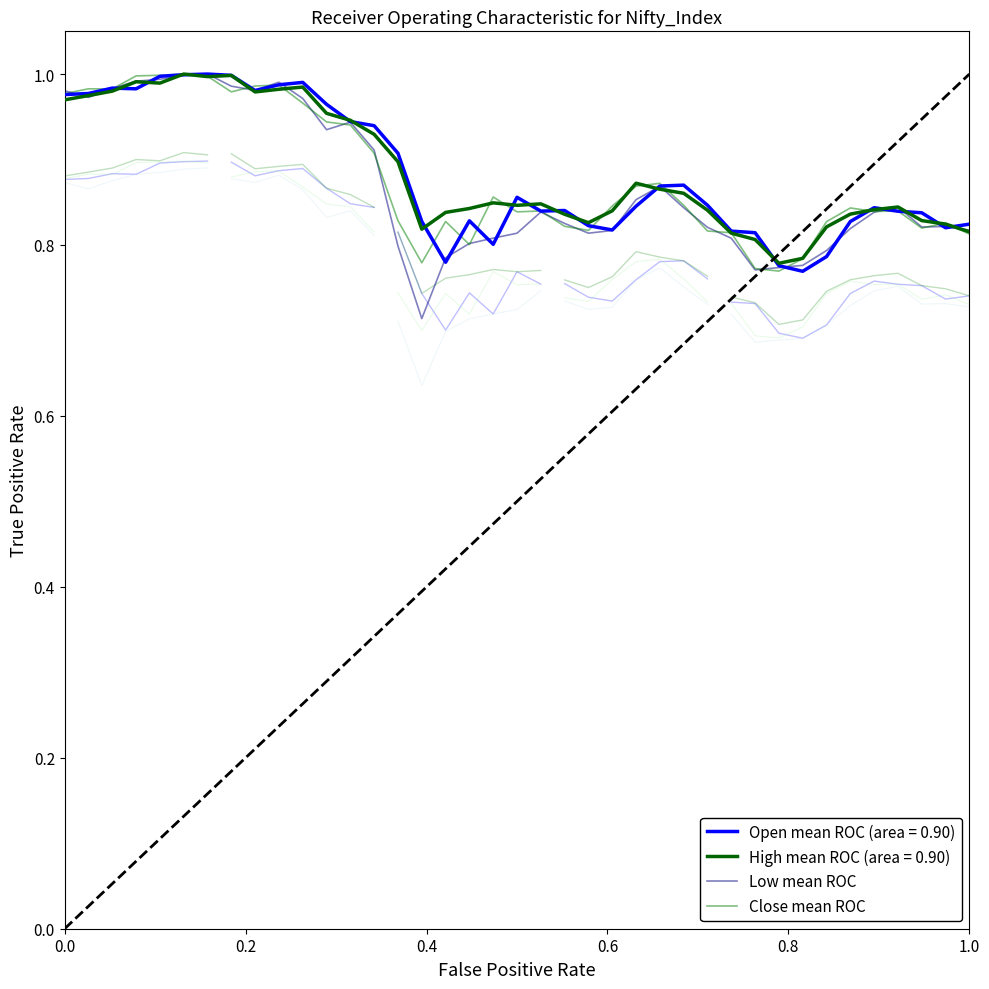

In Low mean ROC, how many points are higher than both neighbors (excluding endpoints)?

7